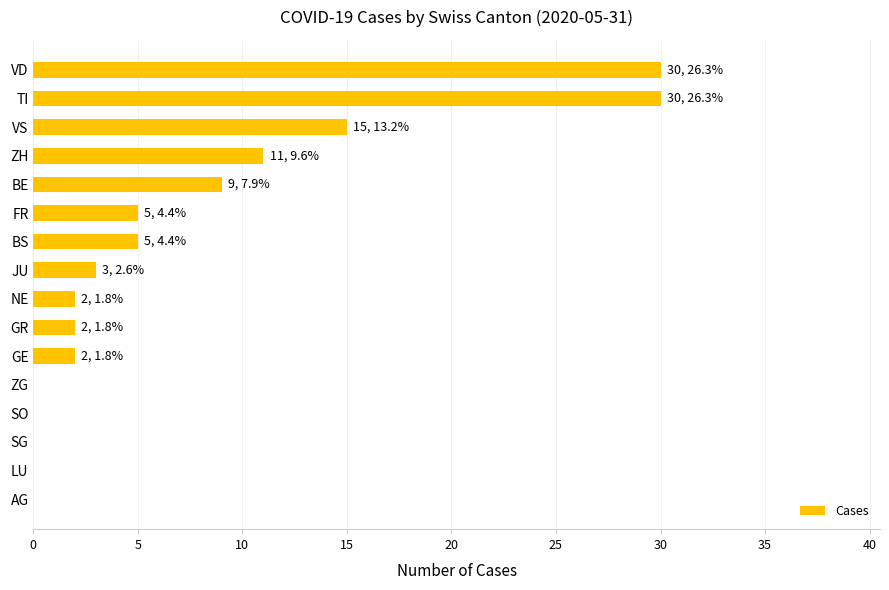

What is the change in value from AG to VS?

+15